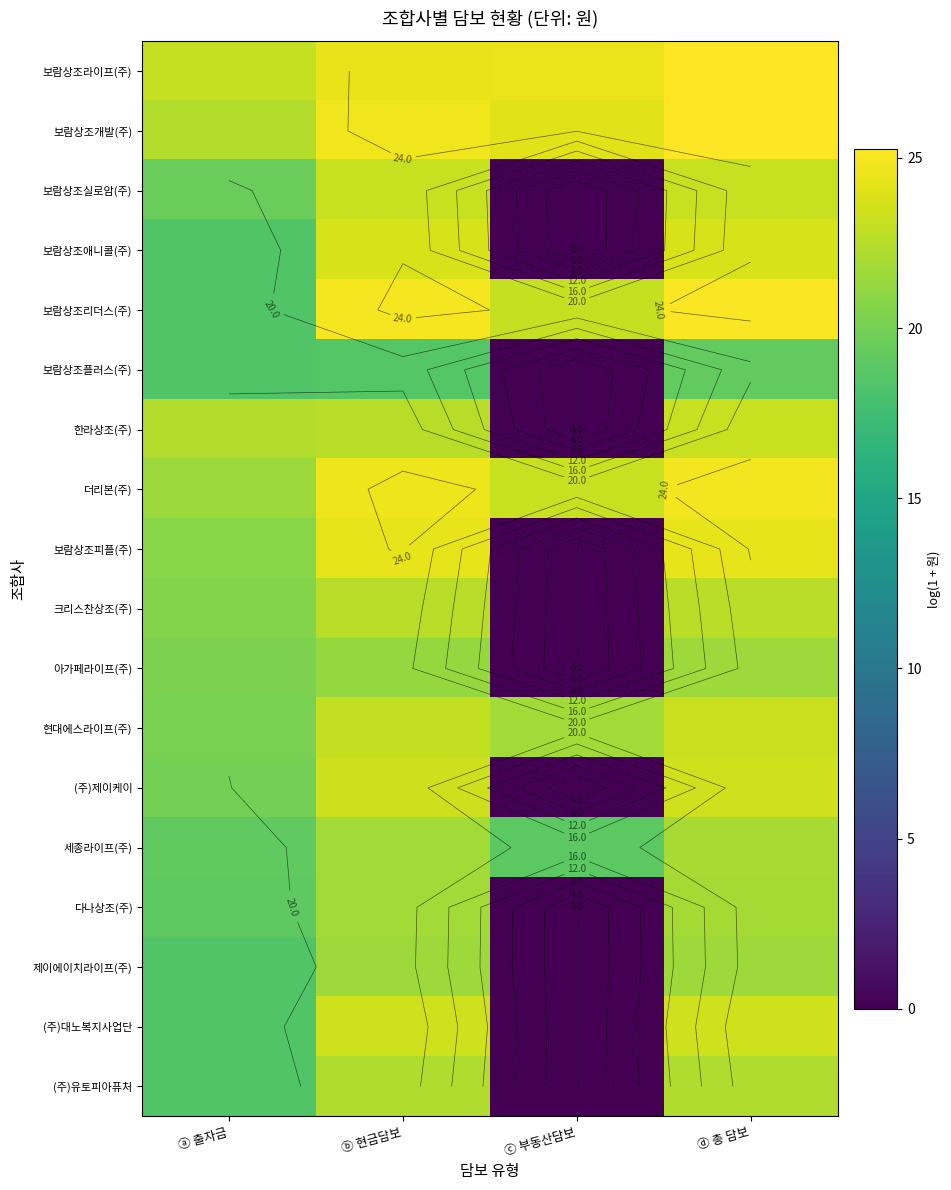

Which series has the largest total across all categories?

보람상조라이프(주)